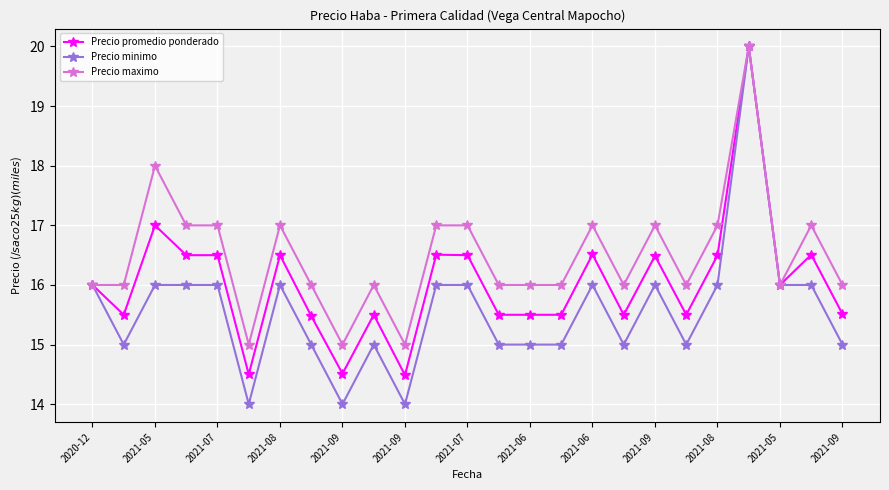

What is the value of the Precio maximo point at the 7th from the left?

17.0